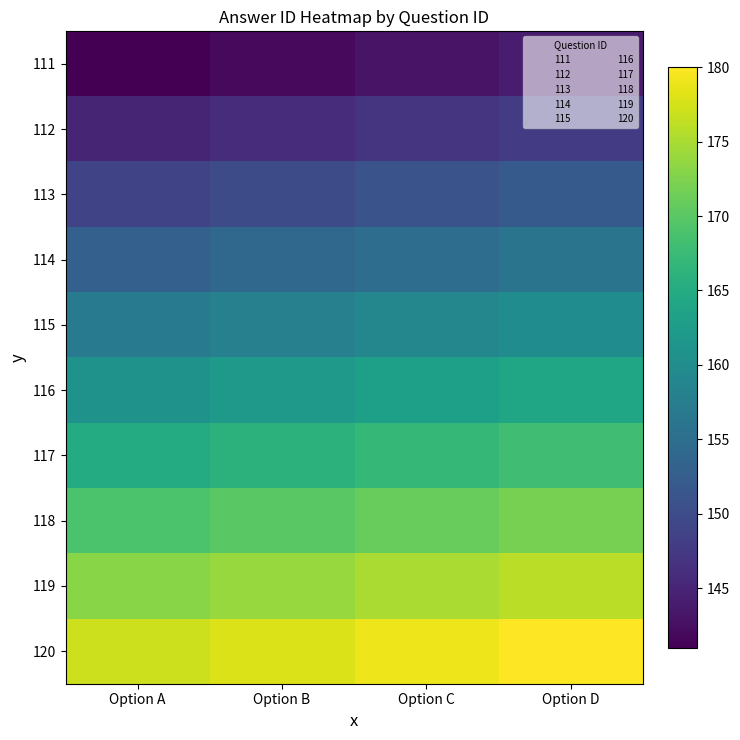

At Option D, list the series in order from smallest to largest.

111, 112, 113, 114, 115, 116, 117, 118, 119, 120